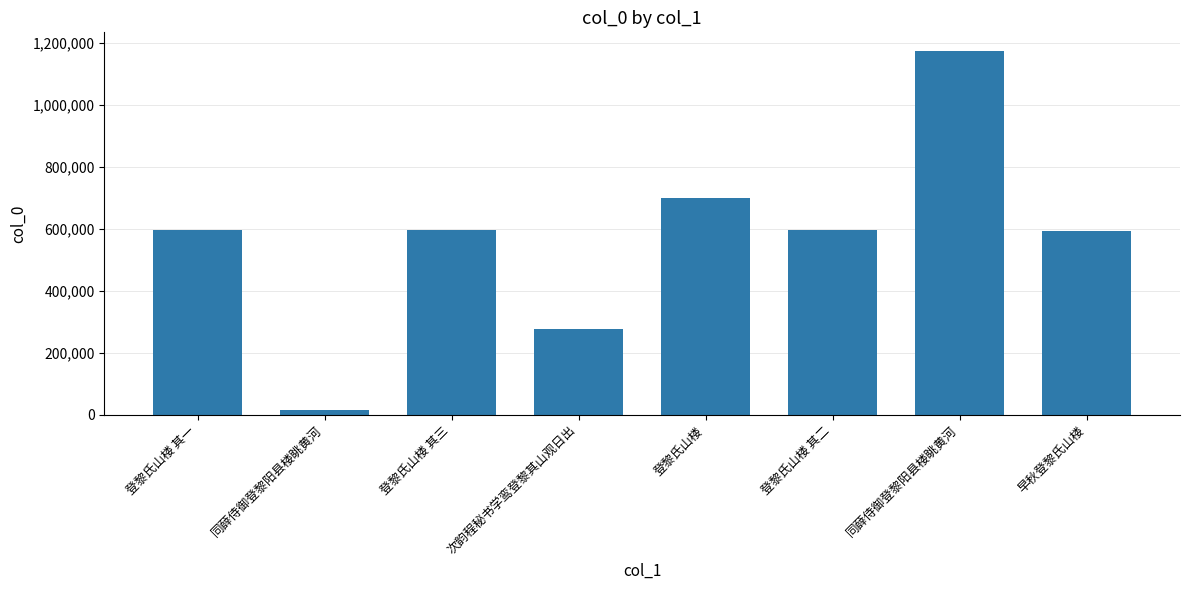

Which label corresponds to the smallest value in the chart?

同薛侍御登黎阳县楼眺黄河